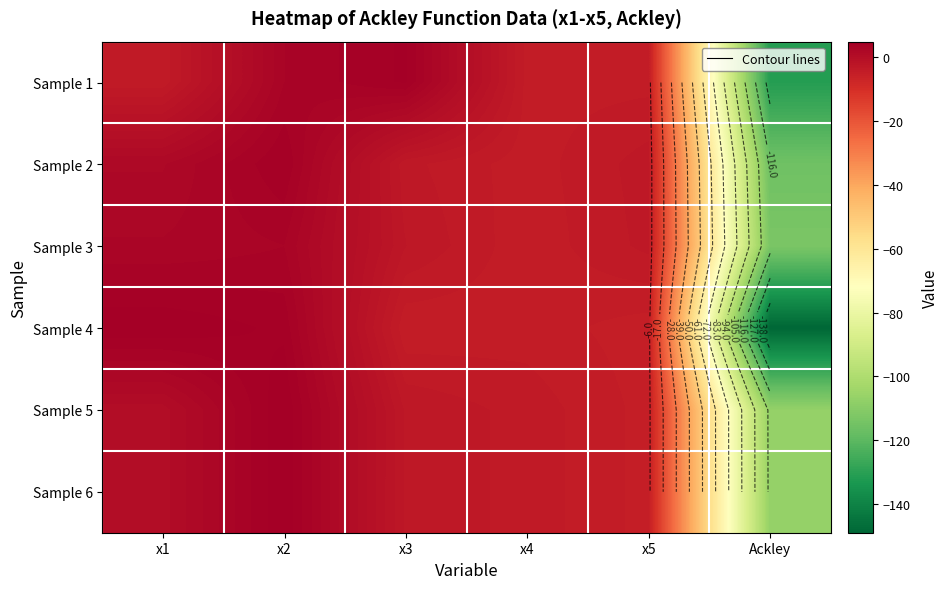

Which category has the lowest value across all series?

Ackley